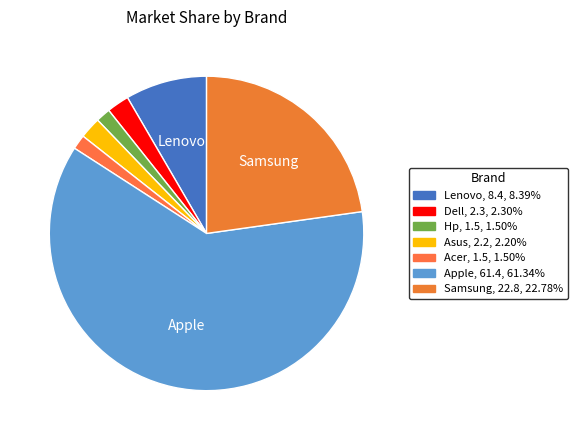

How many segments does this pie chart have?

7